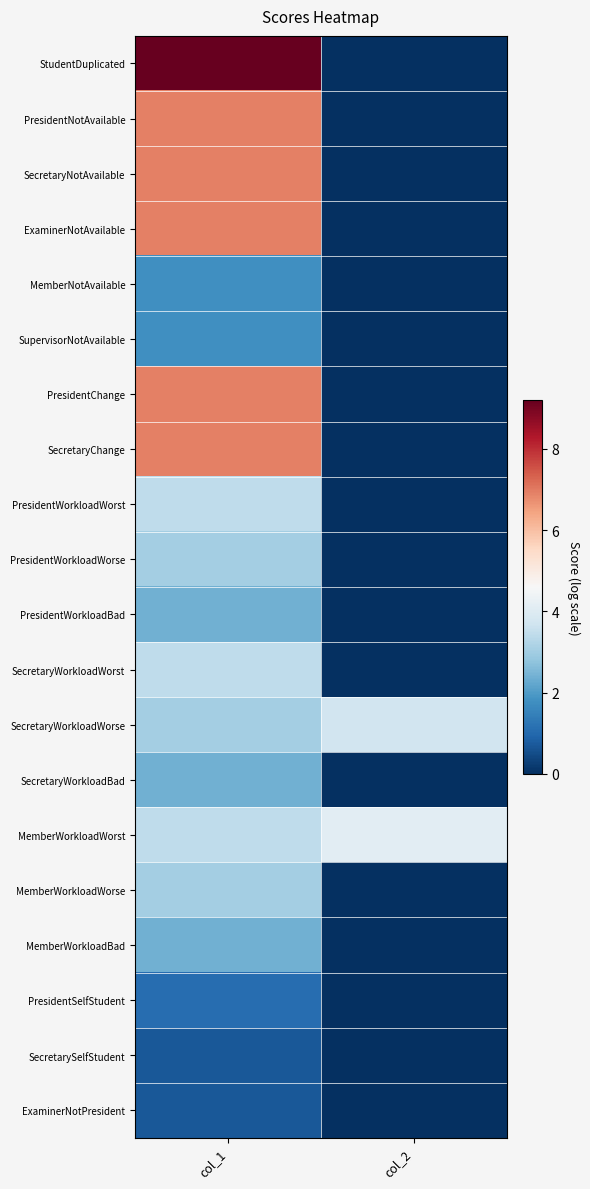

Which series changed the most between col_1 and col_2?

StudentDuplicated